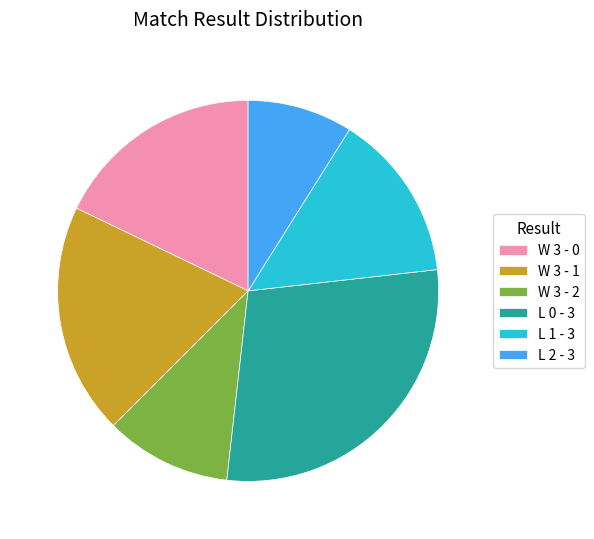

True or false: L 0 - 3 accounts for 29% of the total.

True